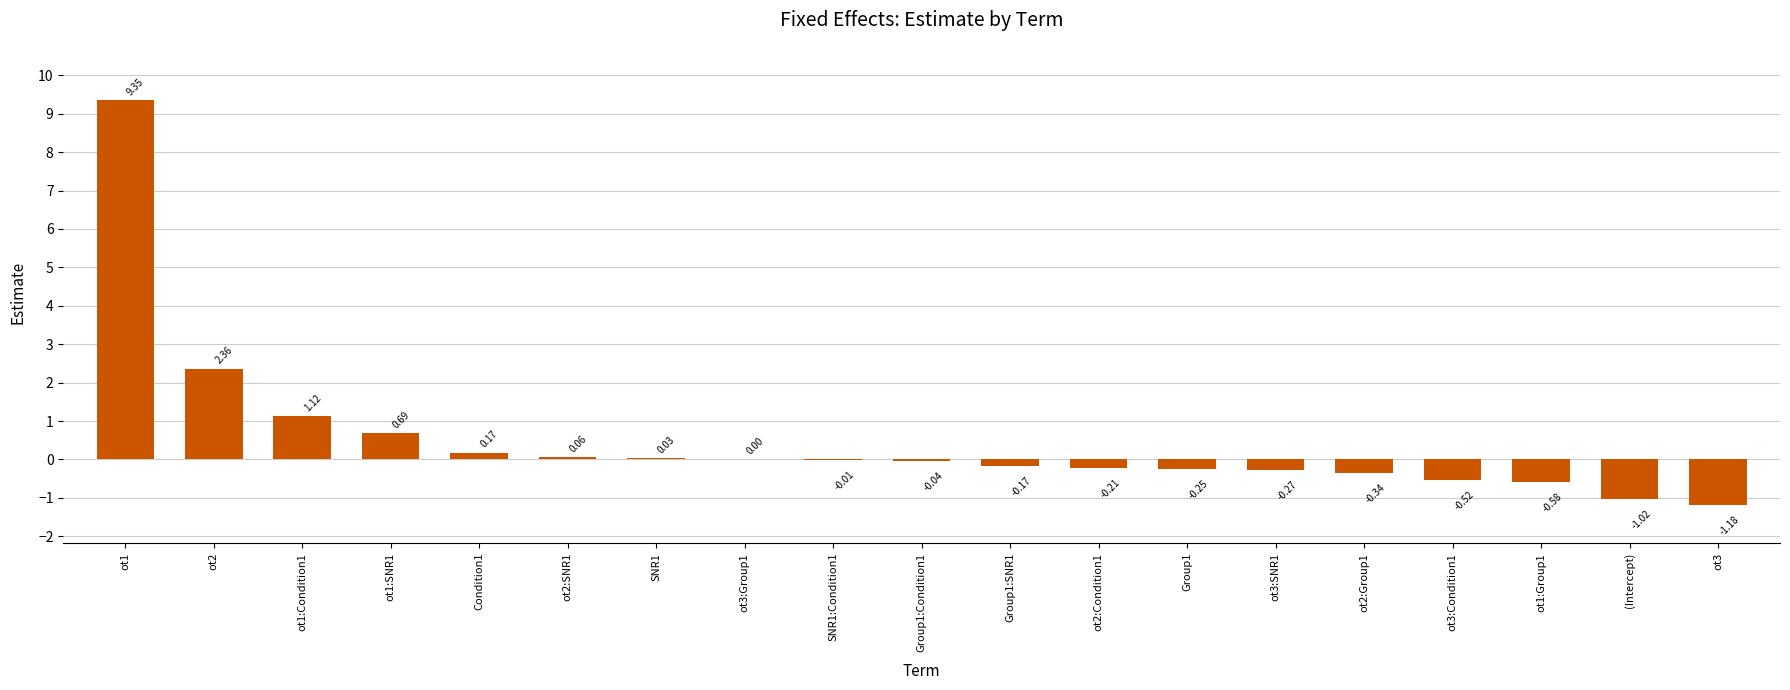

Where does the data first go above 0?

ot1